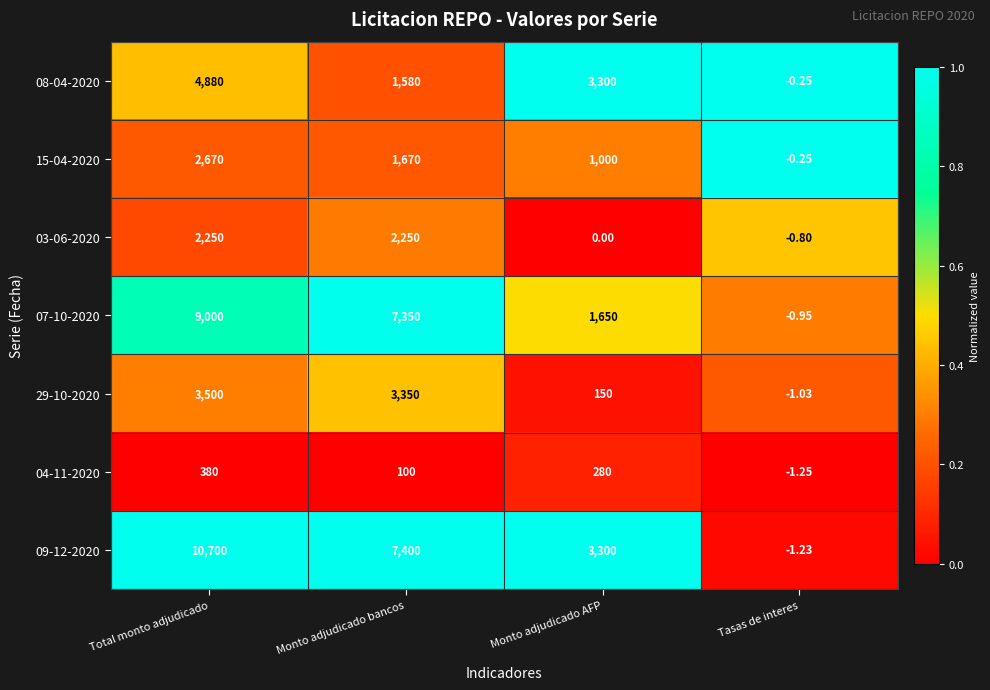

Which category has the lowest value across all series?

Tasas de interes